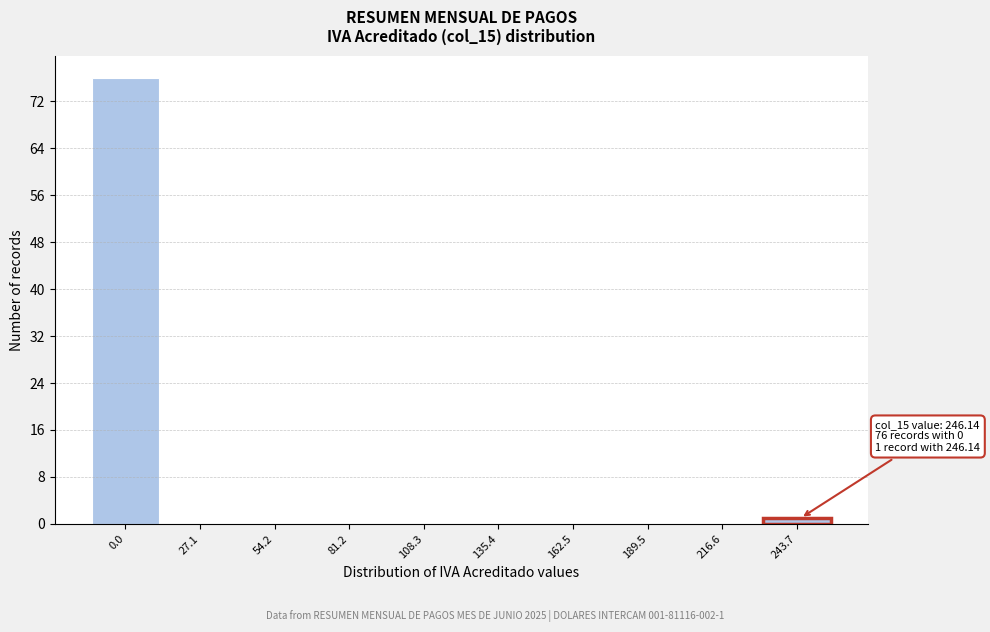

Reading left to right, transcribe all the data shown in this chart.

0.0=76	27.1=0	54.2=0	81.2=0	108.3=0	135.4=0	162.5=0	189.5=0	216.6=0	243.7=1